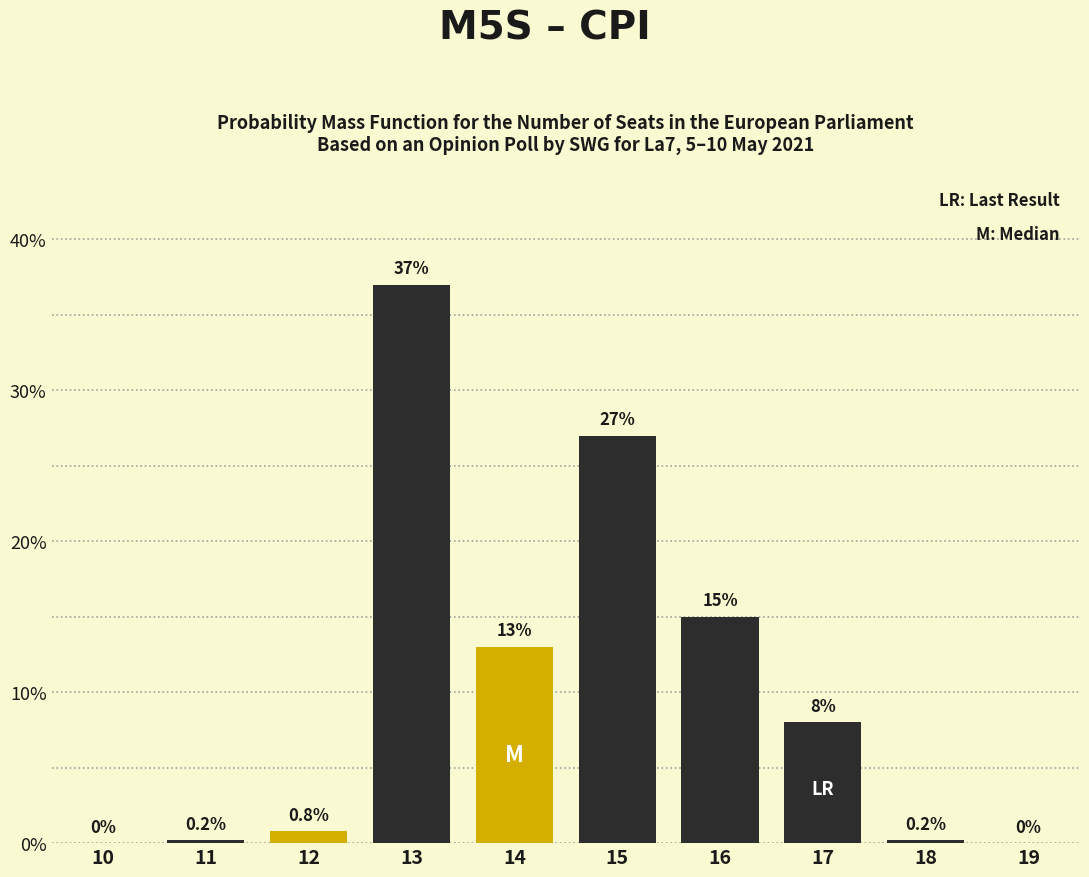

Reading left to right, extract all data points from this chart.

10=0.0	11=0.2	12=0.8	13=37.0	14=13.0	15=27.0	16=15.0	17=8.0	18=0.2	19=0.0